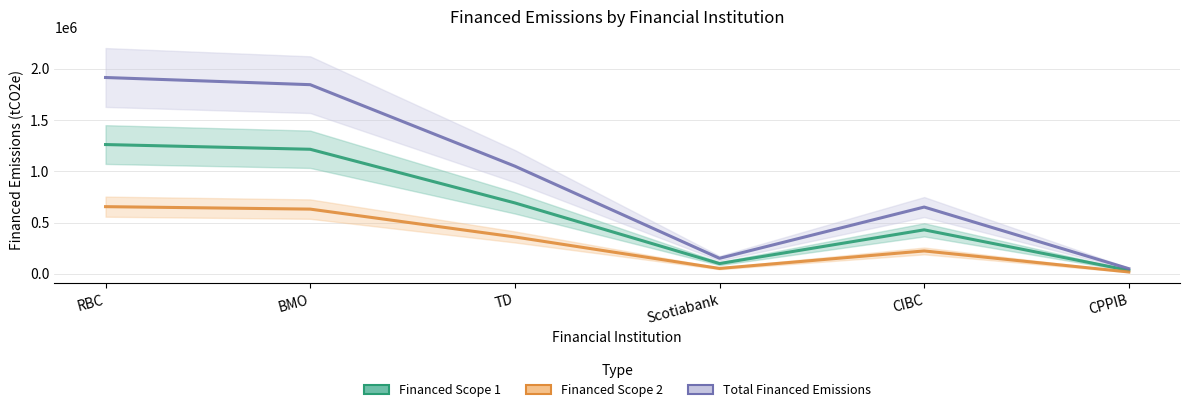

What is the smallest value displayed?

16807.7